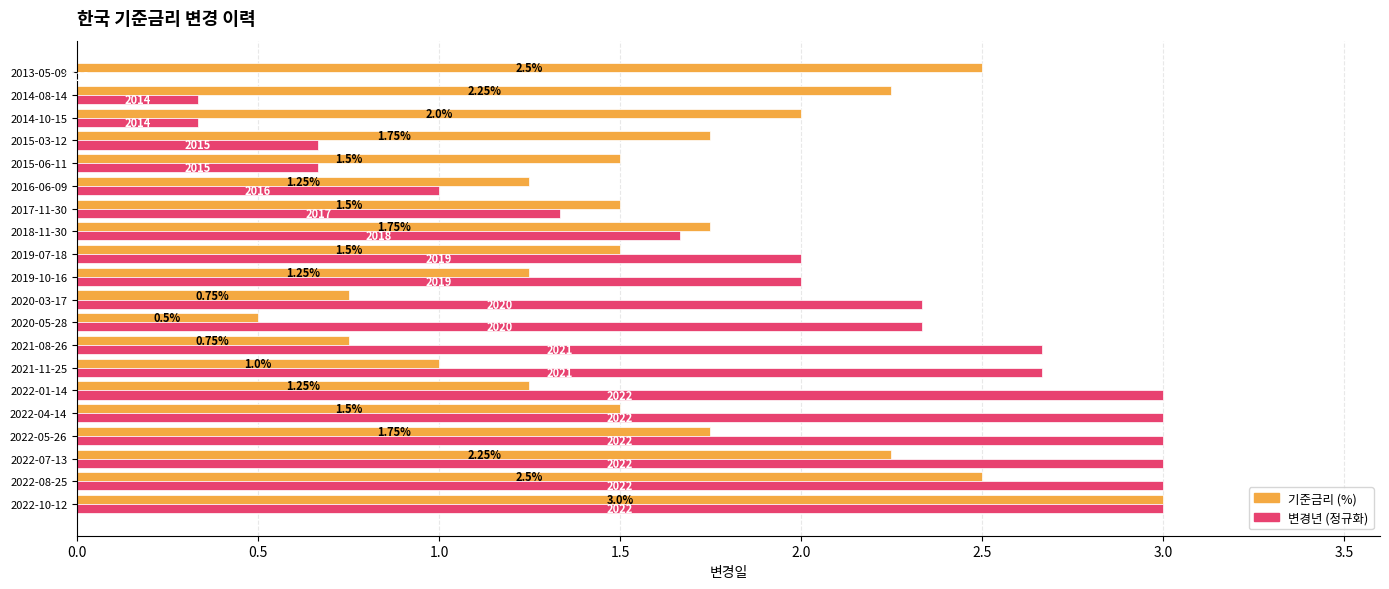

At which category is the sum across all series the highest?

2022-10-12